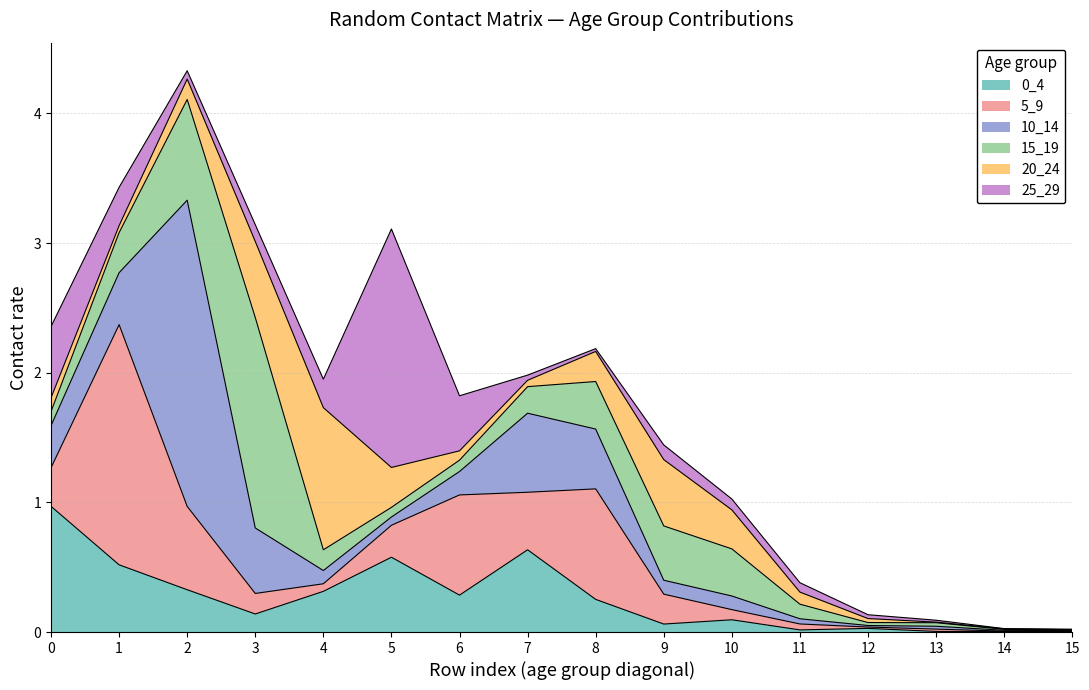

What is the sum of all 0_4 values?

4.2